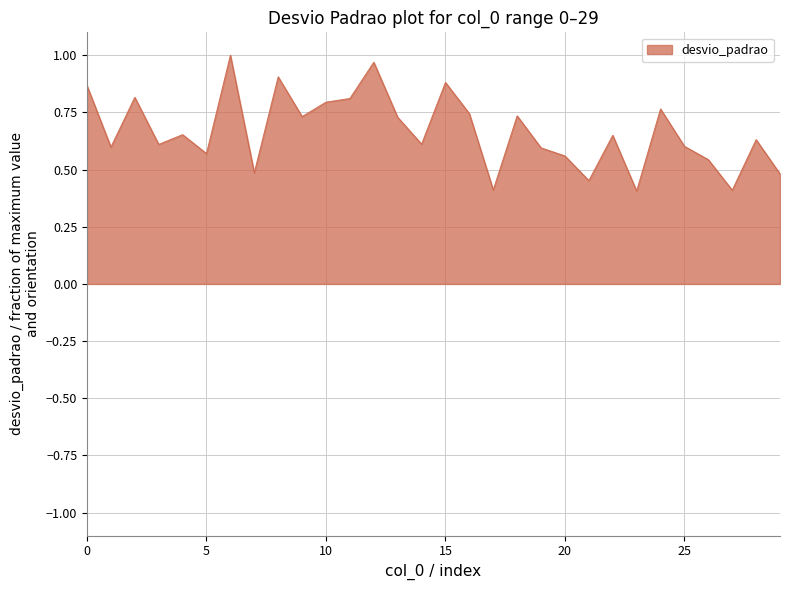

Reading left to right, list all the values displayed in this chart.

0=0.9	1=0.6	2=0.8	3=0.6	4=0.7	5=0.6	6=1.0	7=0.5	8=0.9	9=0.7	10=0.8	11=0.8	12=1.0	13=0.7	14=0.6	15=0.9	16=0.7	17=0.4	18=0.7	19=0.6	20=0.6	21=0.5	22=0.6	23=0.4	24=0.8	25=0.6	26=0.5	27=0.4	28=0.6	29=0.5